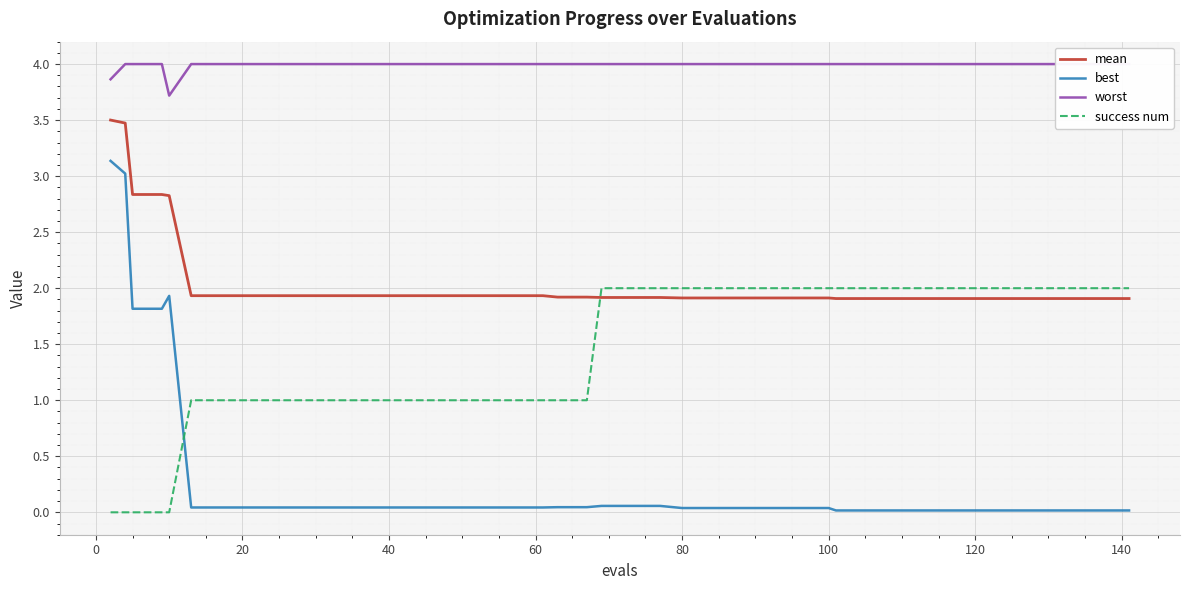

True or false: mean and best cross at least once.

False